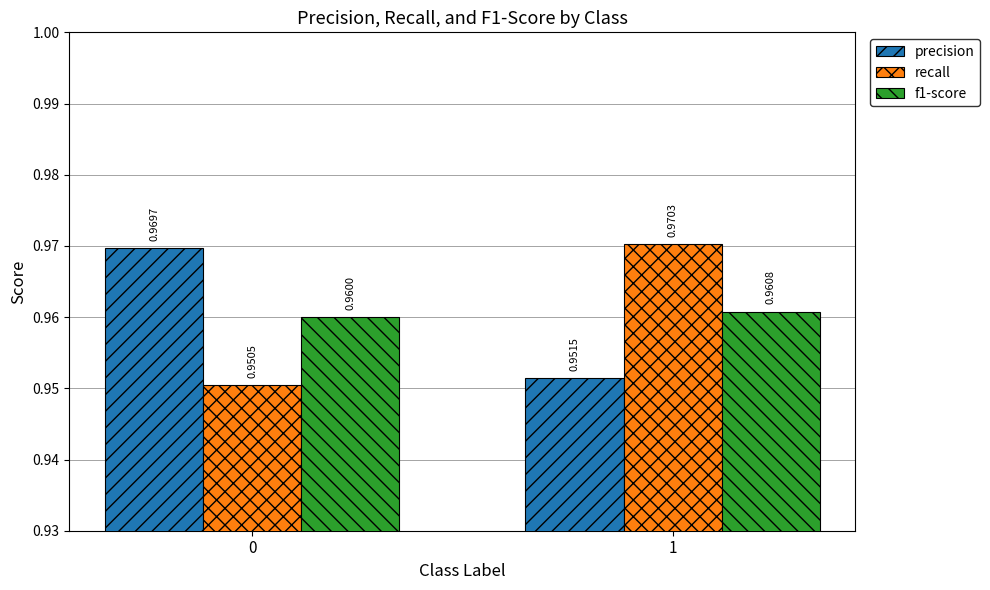

What is the sum of all recall values?

1.9